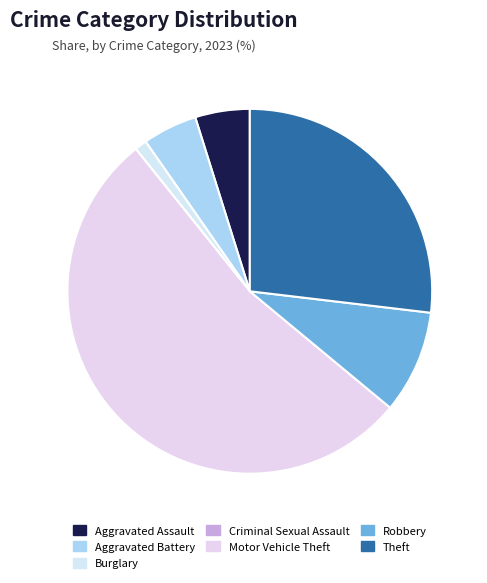

The Motor Vehicle Theft slice represents 53% of the pie. True or false?

True